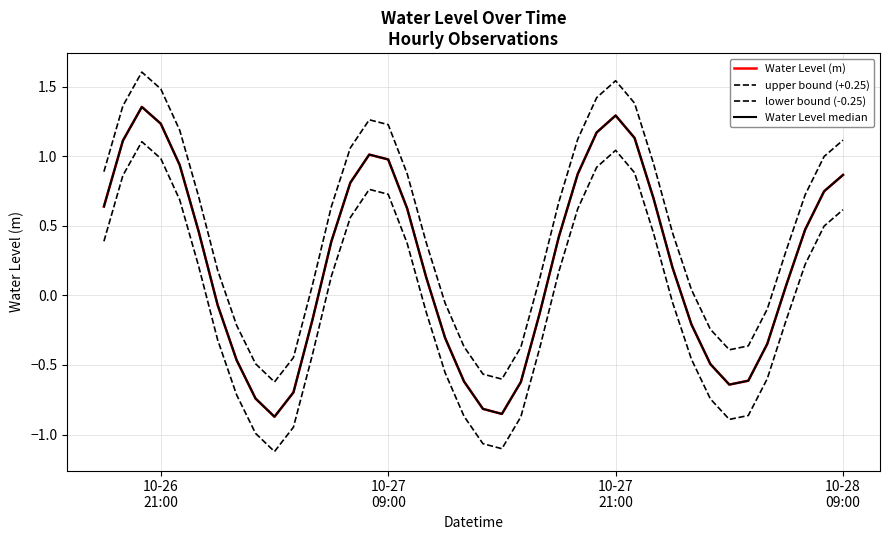

Is this an area chart (filled region under the line)?

No